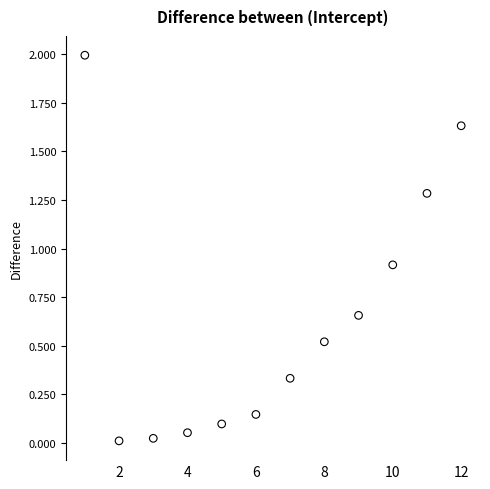

What is the average X value?

6.5